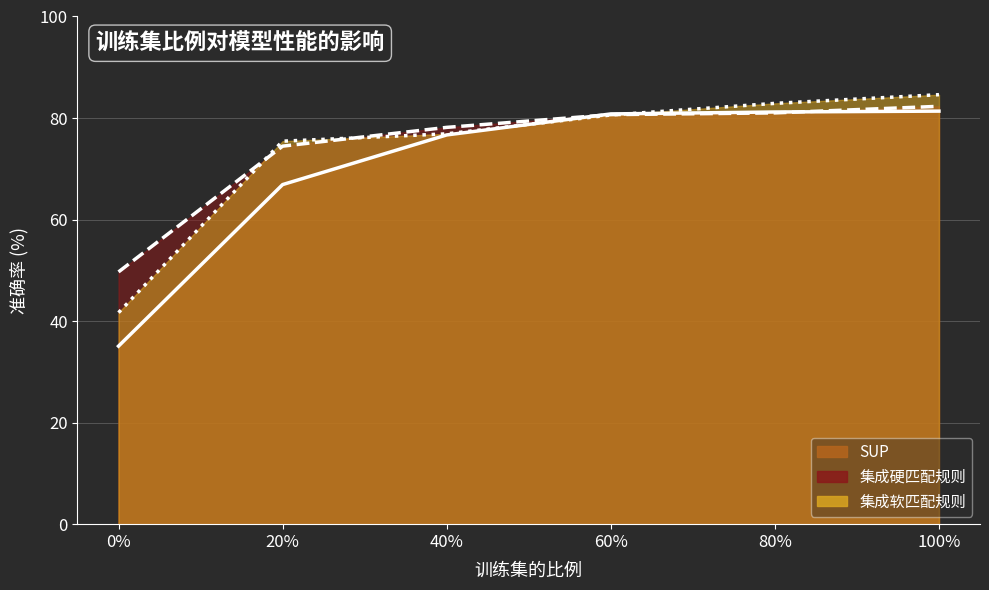

At which label does SUP reach its peak?

100%